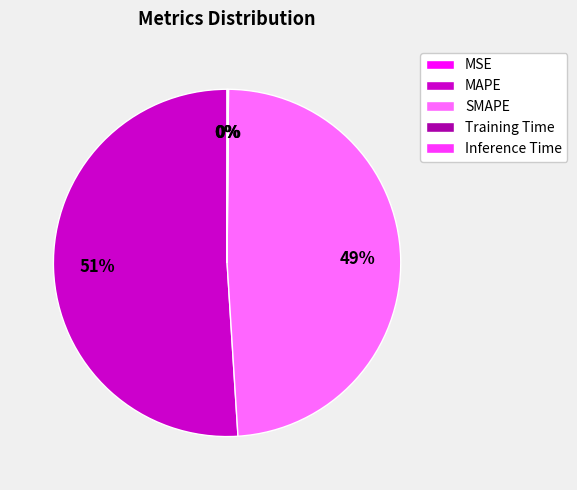

Which has a higher value, MAPE or SMAPE?

MAPE